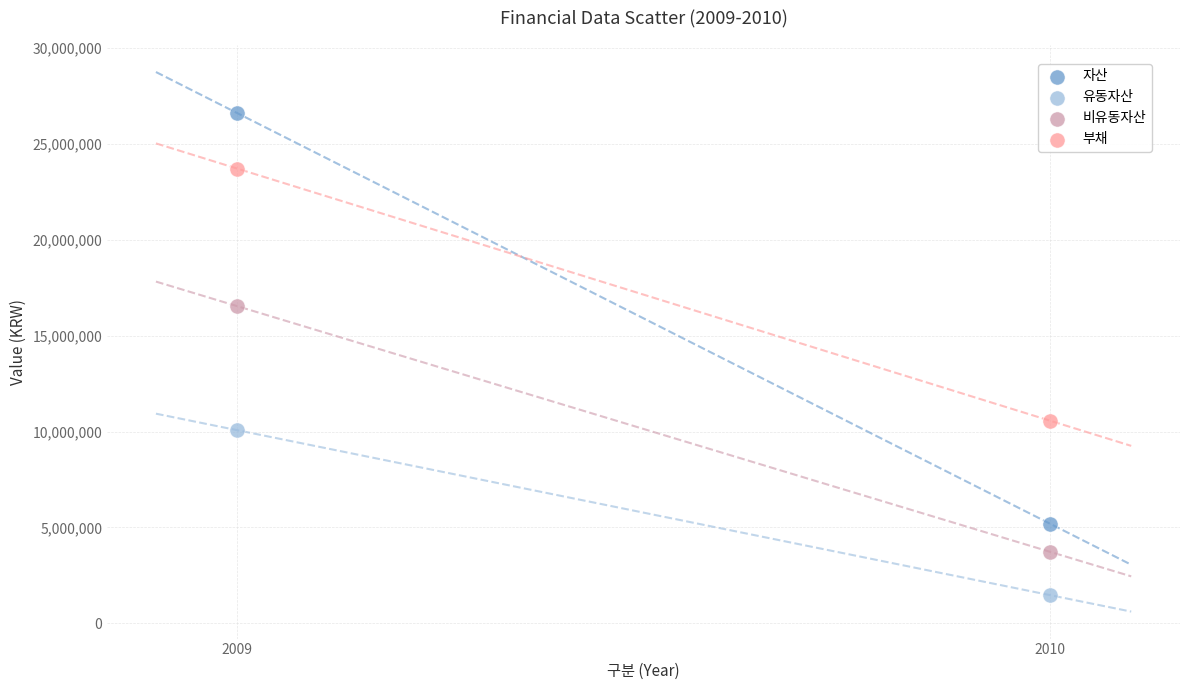

Across all data points, what is the range of Y values (max minus min)?

25149356